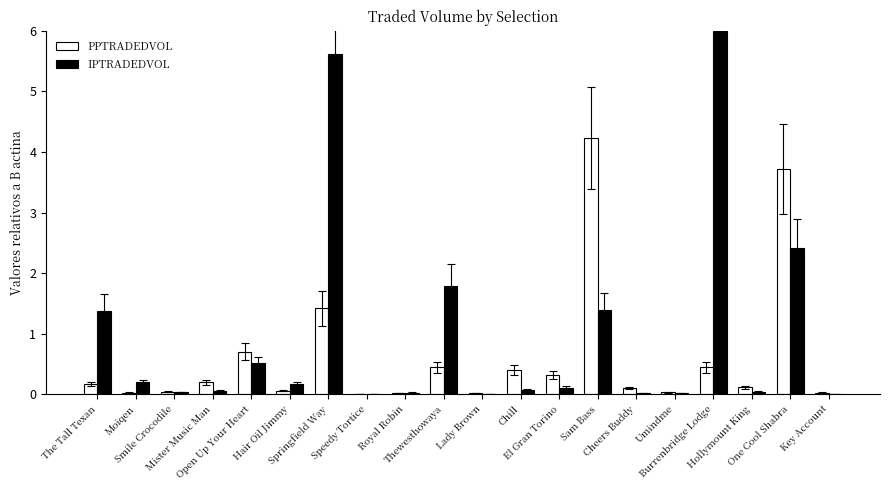

The value of IPTRADEDVOL at Sam Bass is 2.3. True or false?

False